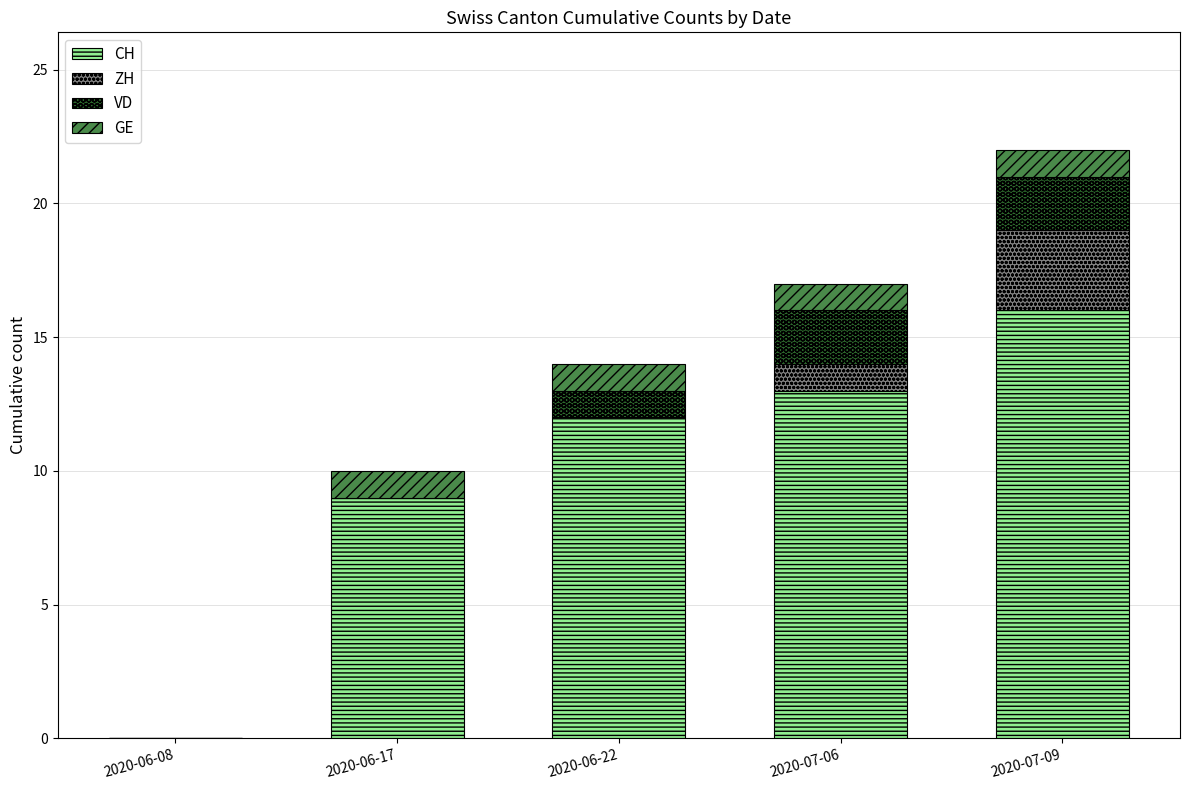

Which category has the highest value in the CH series?

2020-07-09